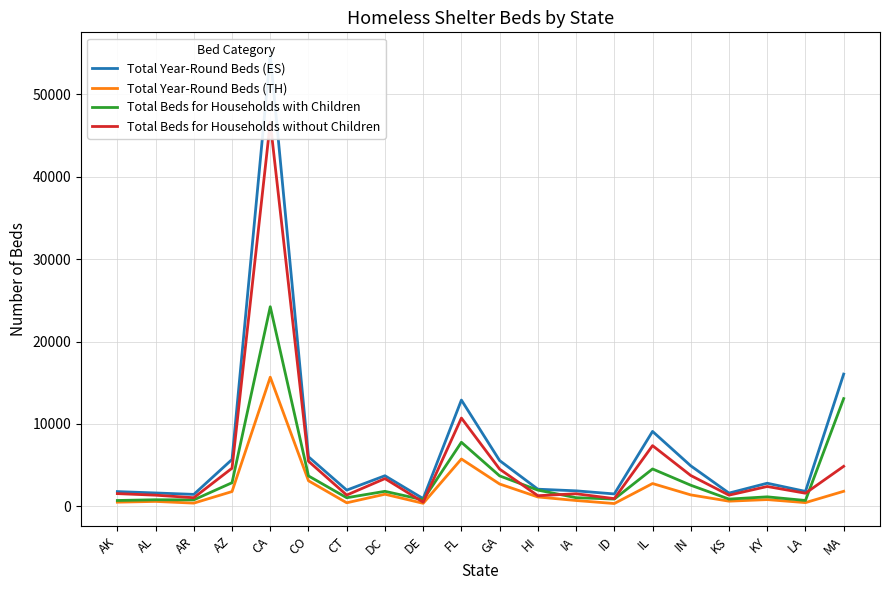

Which series changed the most between AZ and FL?

Total Year-Round Beds (ES)